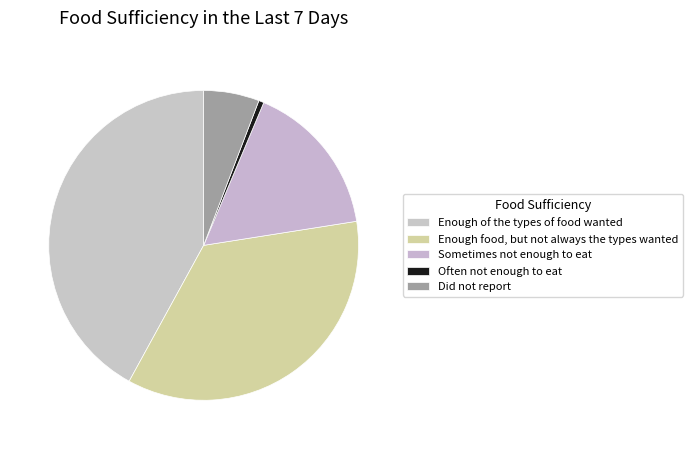

The Often not enough to eat slice represents 11% of the pie. True or false?

False